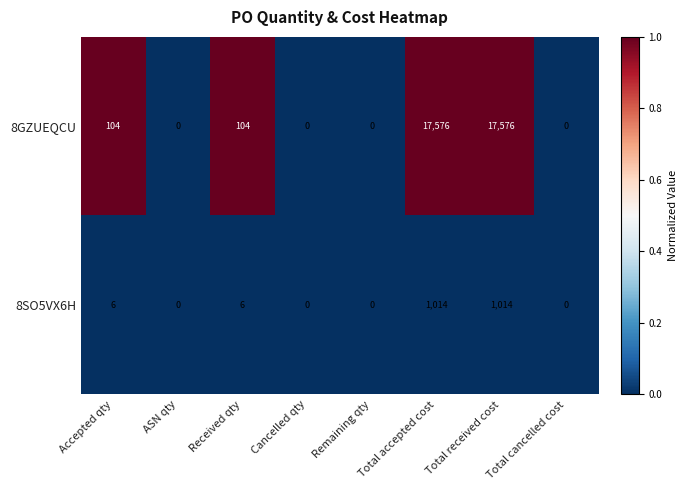

Is the value of 8SO5VX6H at Received qty greater than the value of 8GZUEQCU at ASN qty?

Yes